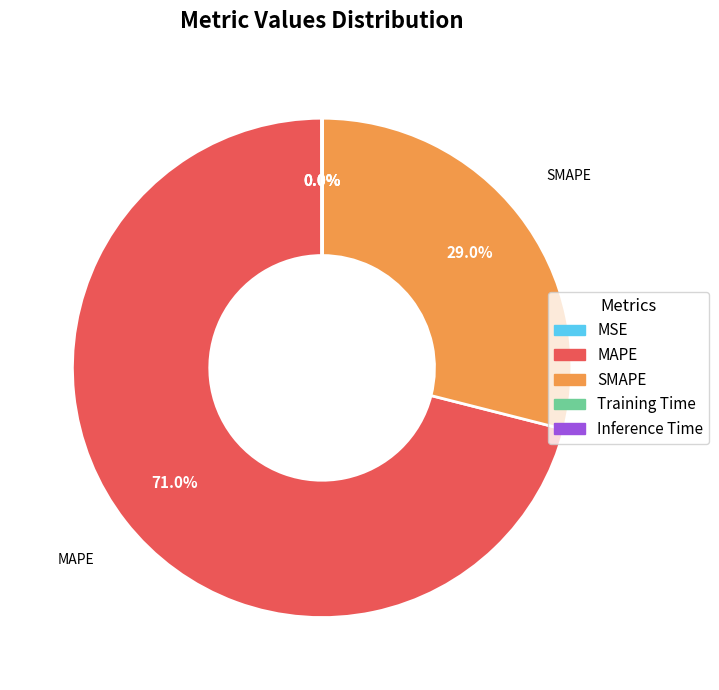

What is the largest slice in the pie chart?

MAPE